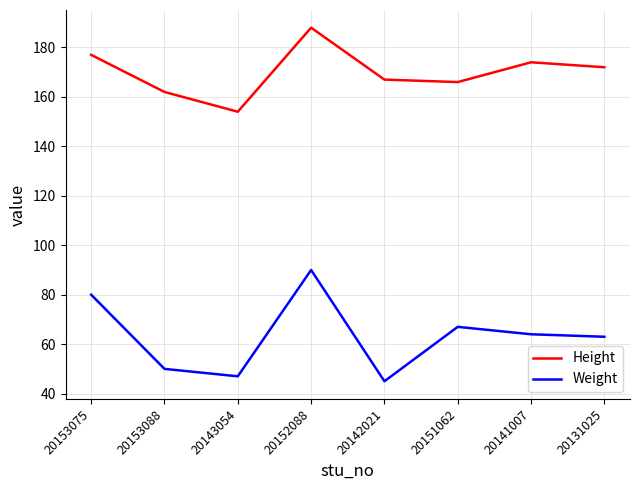

How many interior local peaks does the Weight series have?

2